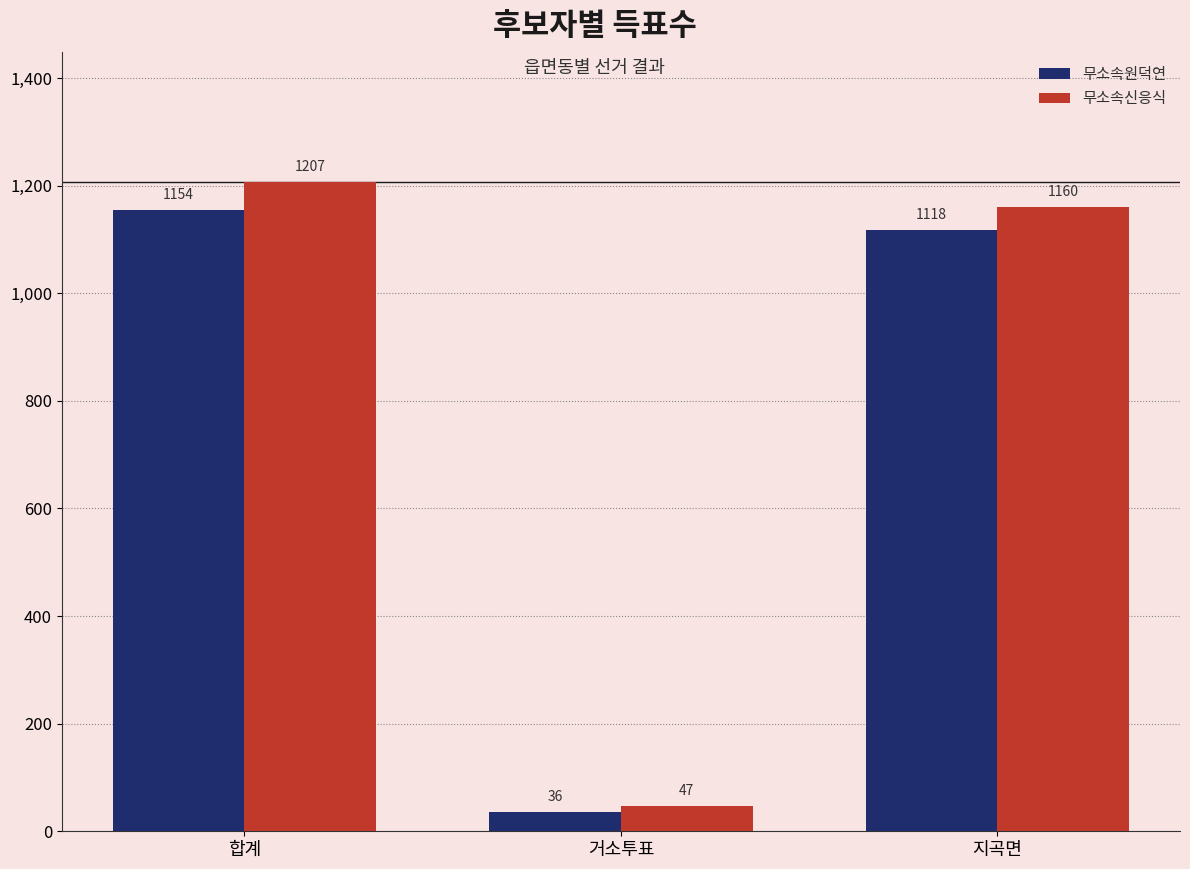

How many series are shown in this chart?

2